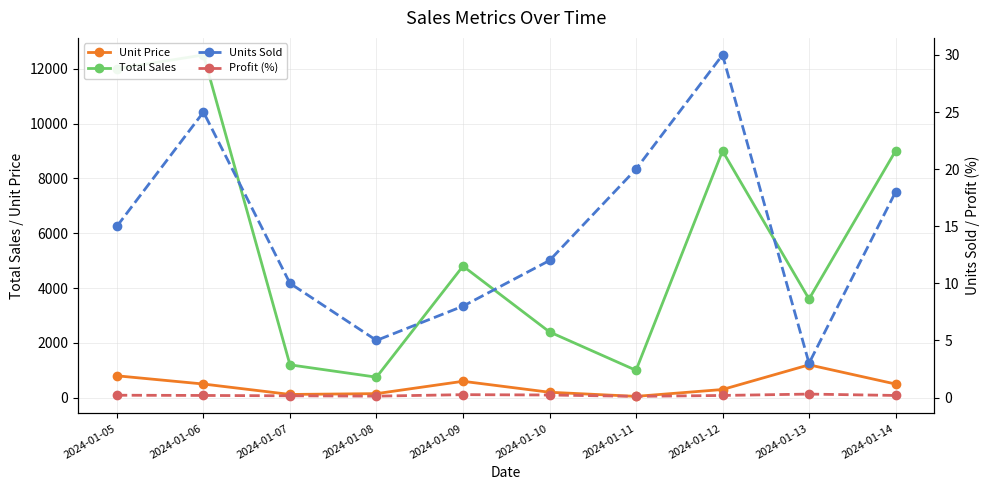

Does the chart display data point markers on the line(s)?

Yes